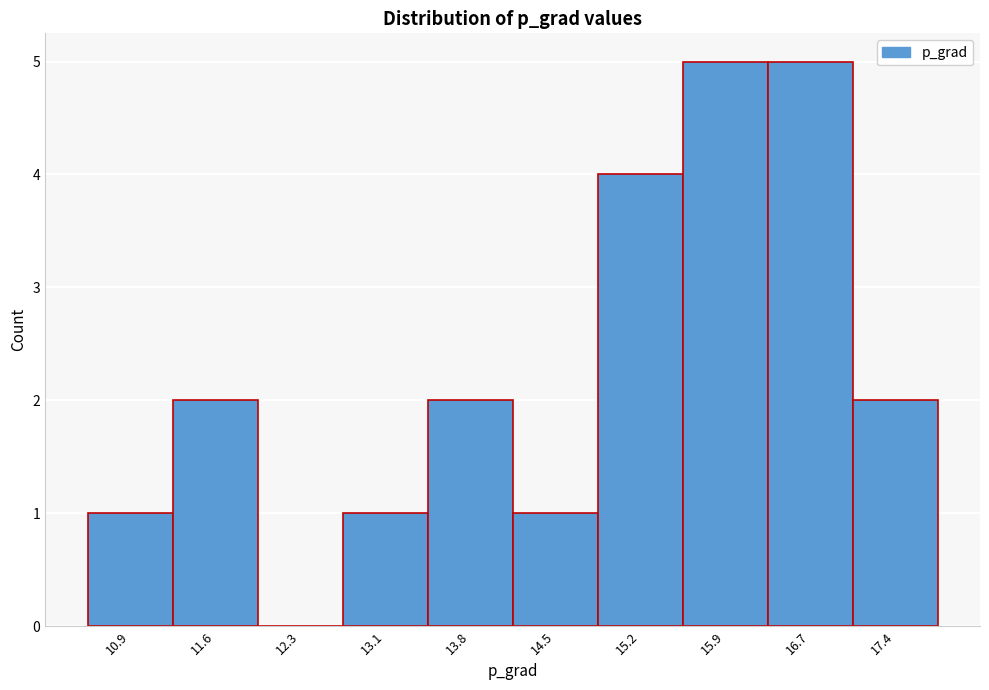

What is the maximum value shown in the chart?

5